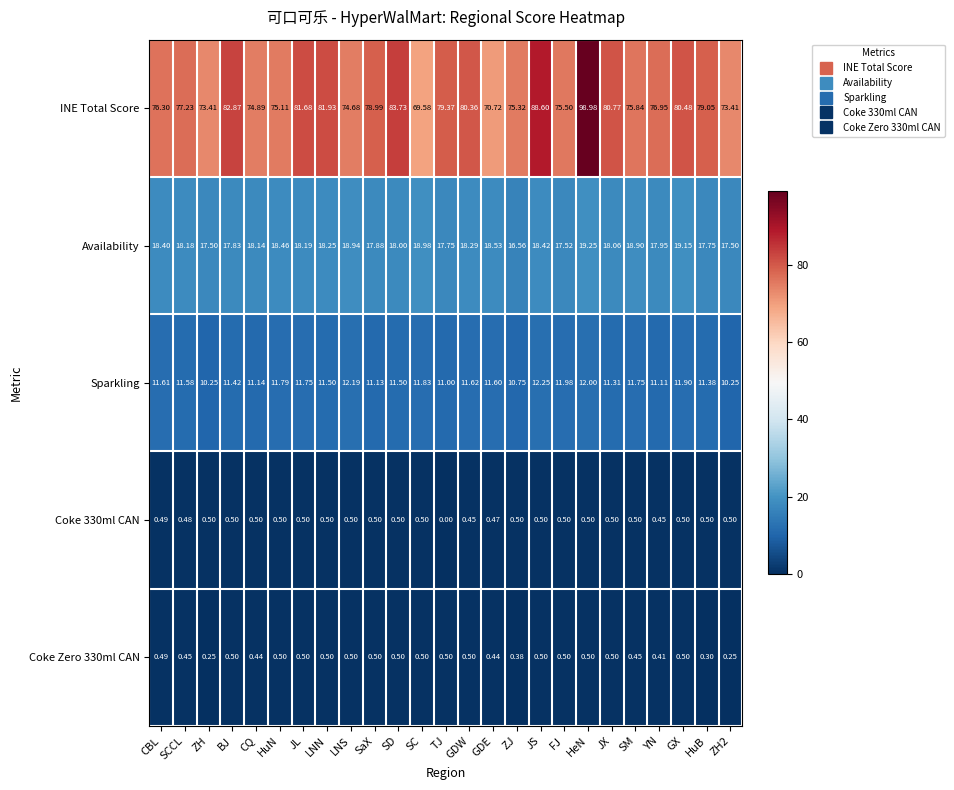

At which category is the sum across all series the highest?

HeN